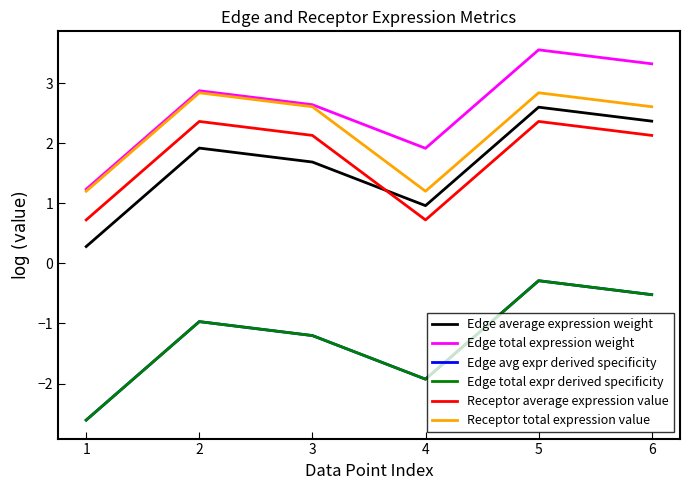

Is this an area chart (filled region under the line)?

No